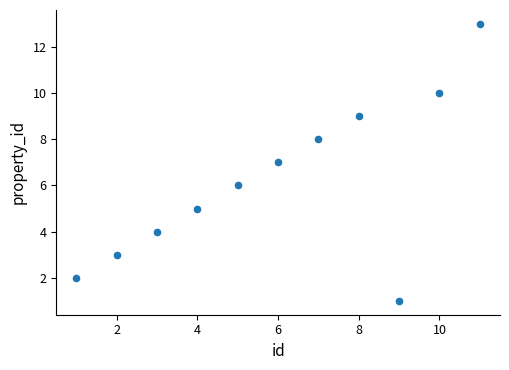

What is the average Y value?

6